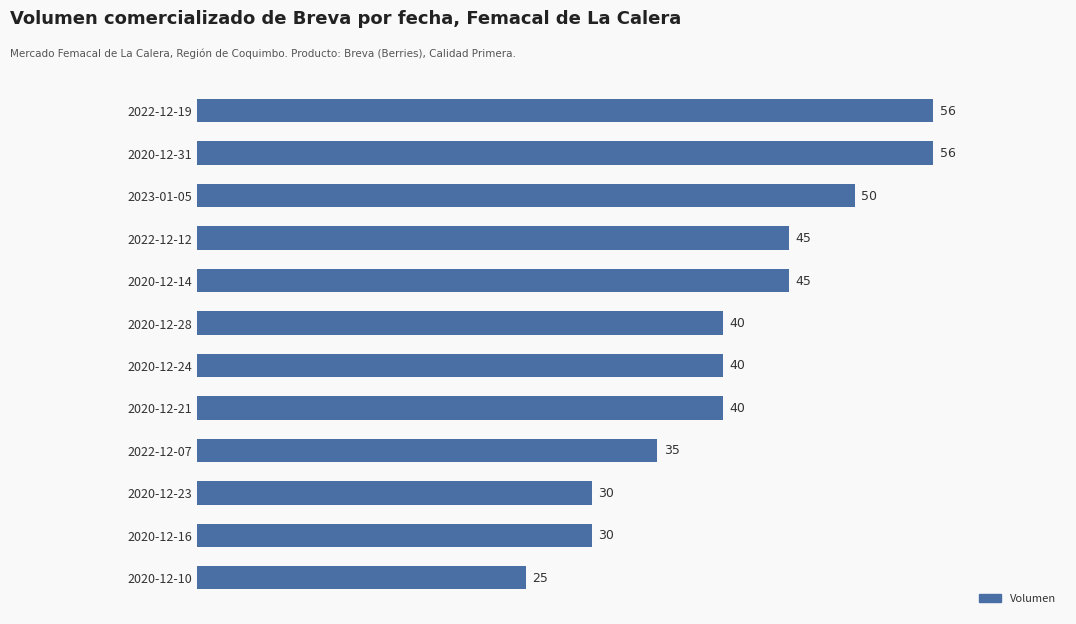

What is the sum of all values?

492